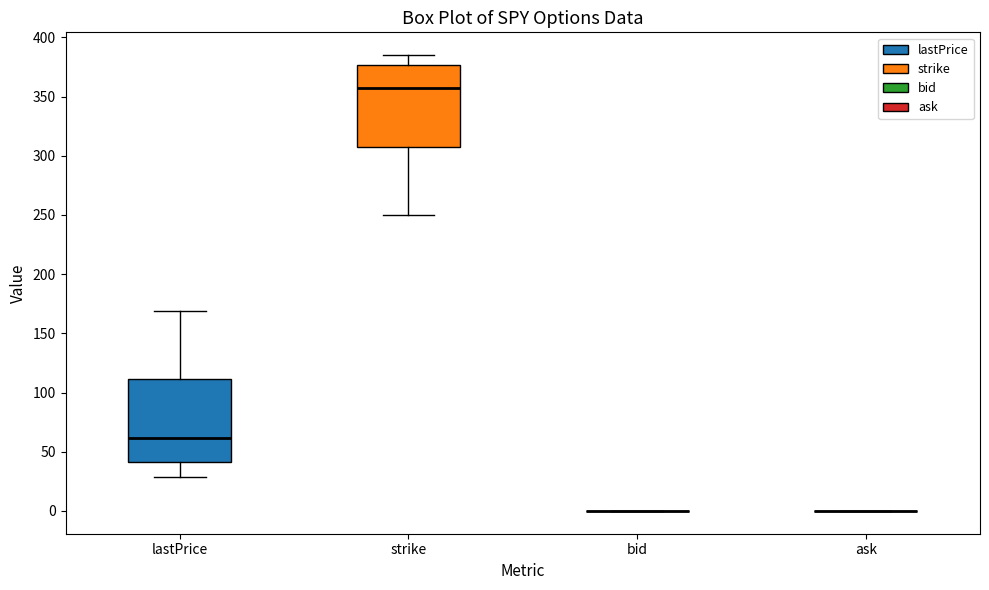

Reading left to right, transcribe this box plot: for each box, give where its median line is, the range the box spans, and where its two whiskers end, as read against the y-axis. The values are not printed on the chart, so give them approximately, as read against the axis.

lastPrice: median 60, box 40 to 110, whiskers 30 to 170
strike: median 360, box 310 to 375, whiskers 250 to 385
bid: box collapsed to a line at 0, whiskers 0 to 0
ask: box collapsed to a line at 0, whiskers 0 to 0